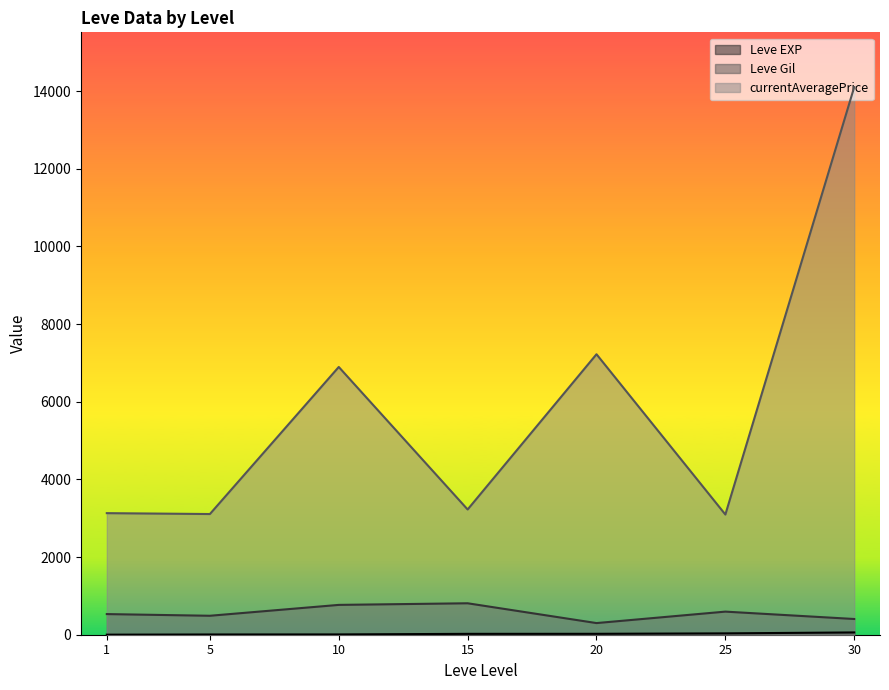

List the series in order of their peak value, lowest first.

Leve EXP, Leve Gil, currentAveragePrice